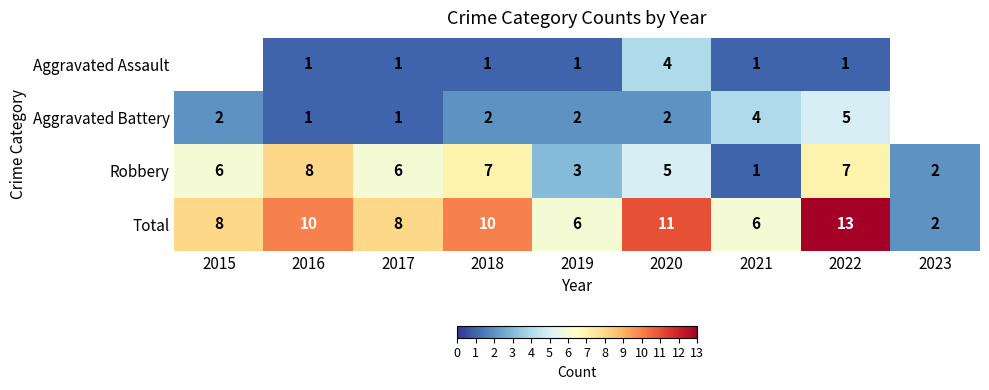

True or false: Aggravated Assault has a value of 1 at 2019.

True